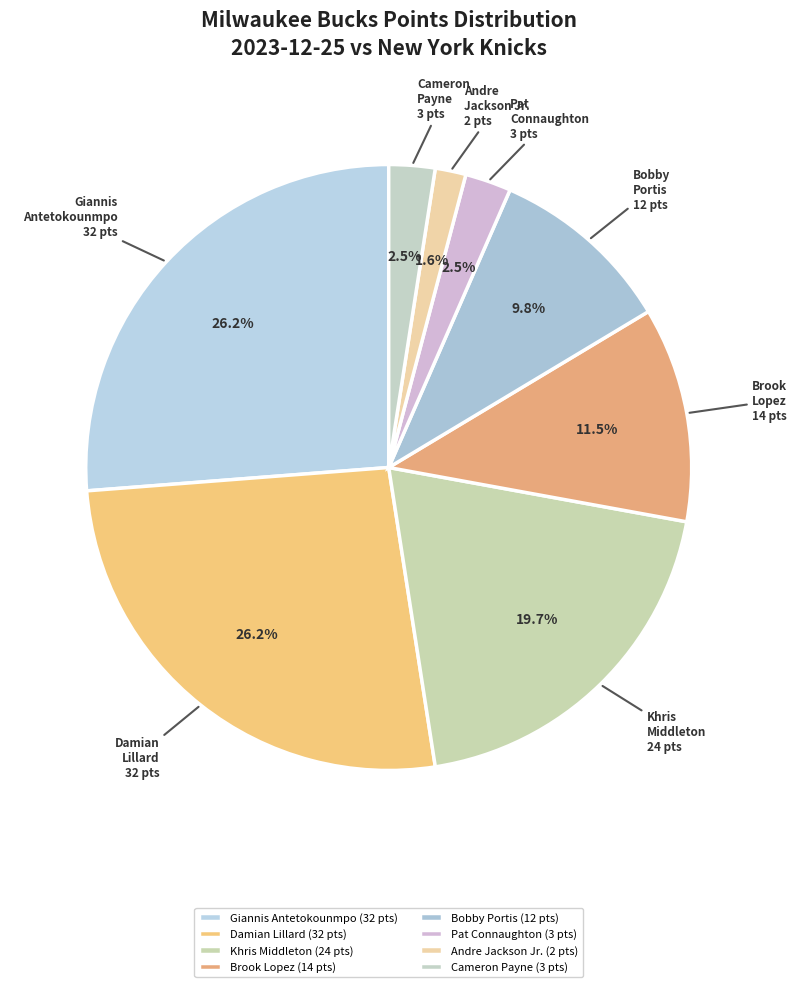

To the nearest percent, what is the combined percentage of Brook Lopez and Pat Connaughton?

14%